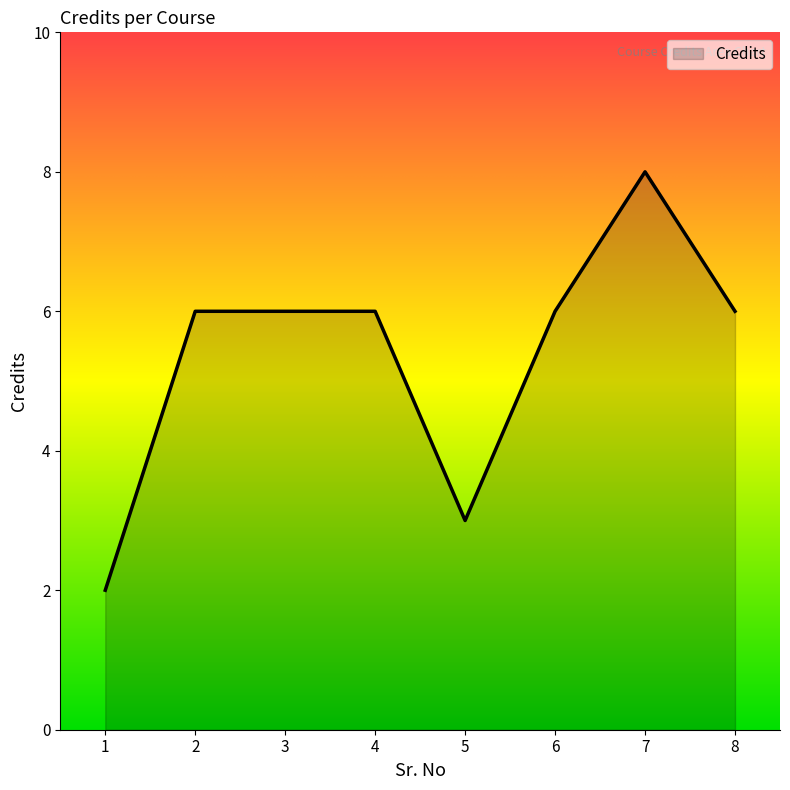

How many series are shown in this chart?

1